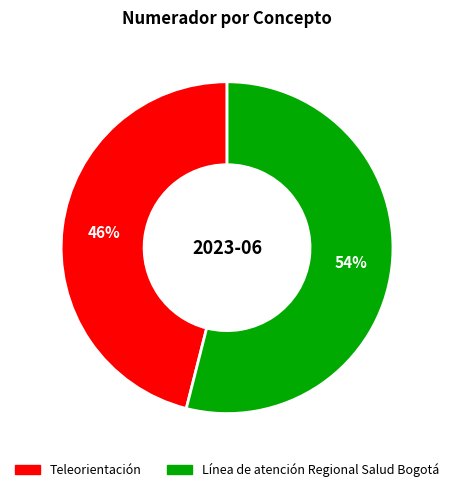

To the nearest percent, what is the difference between the Línea de atención Regional Salud Bogotá and Teleorientación slice percentages?

8%